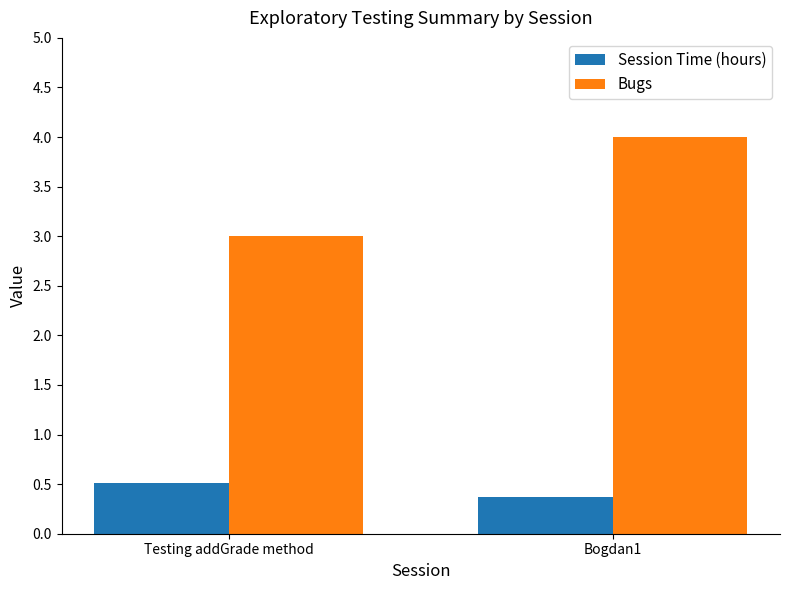

Reading left to right, list all the values displayed in this chart.

Session Time (hours): Testing addGrade method=0.5	Bogdan1=0.4
Bugs: Testing addGrade method=3.0	Bogdan1=4.0